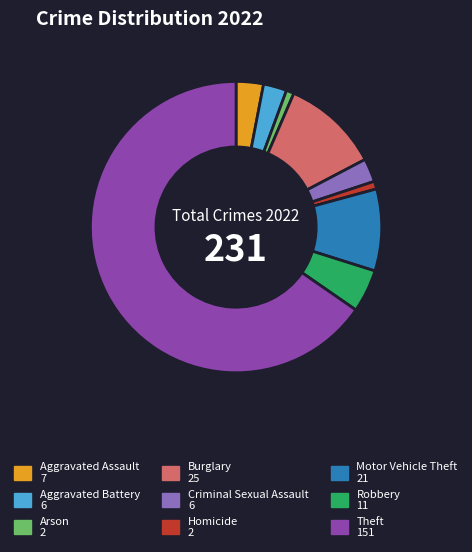

Do Burglary and Theft together represent more than half of the pie?

Yes